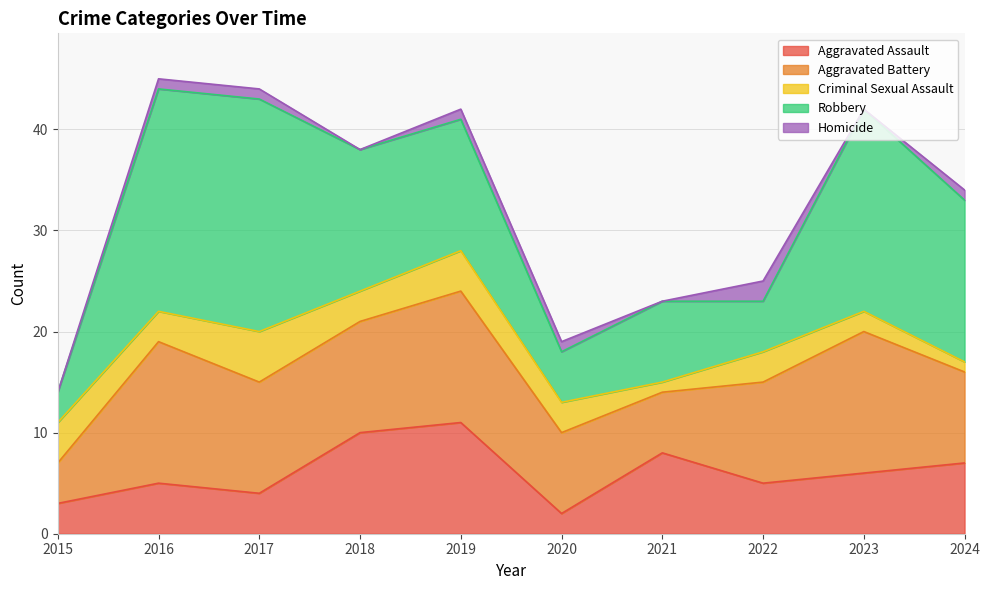

True or false: Aggravated Battery and Criminal Sexual Assault cross at least once.

False